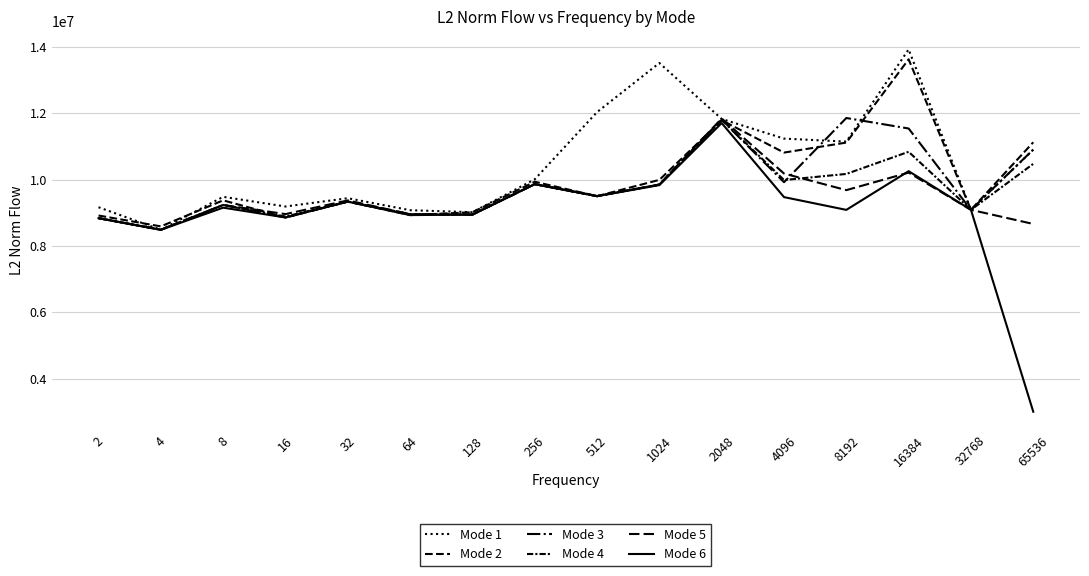

True or false: Mode 4 and Mode 6 cross at least once.

False